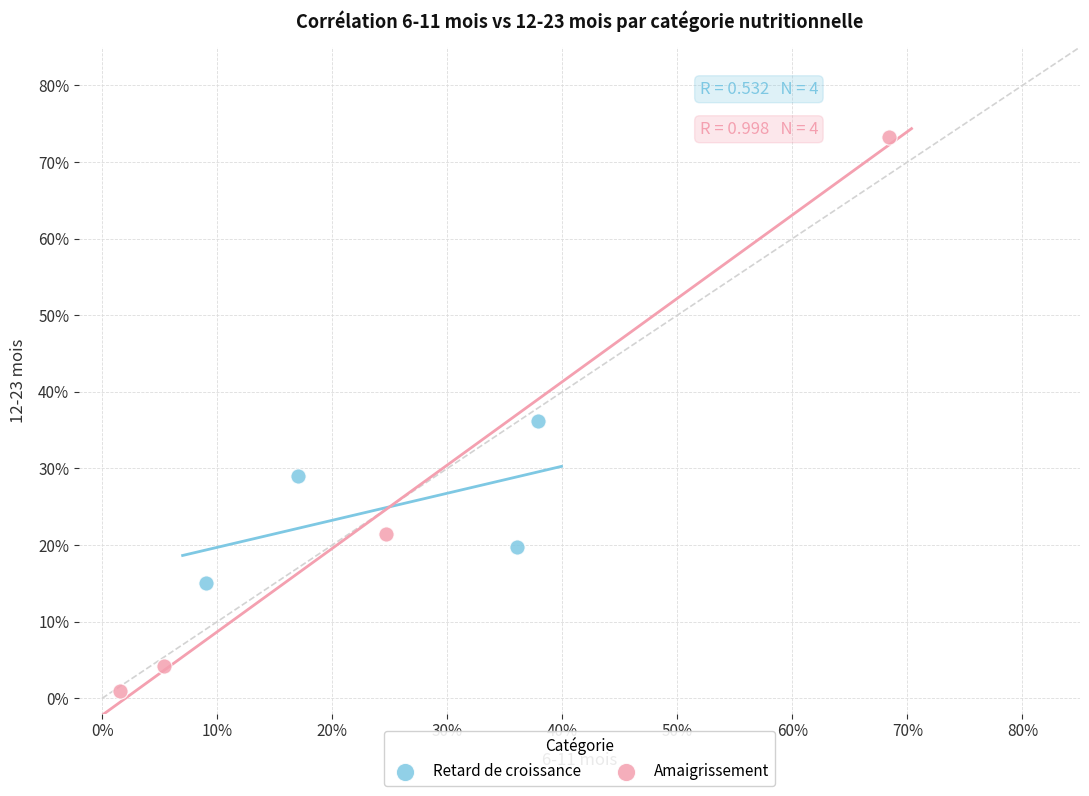

Which series has the largest Y range (max minus min)?

Amaigrissement